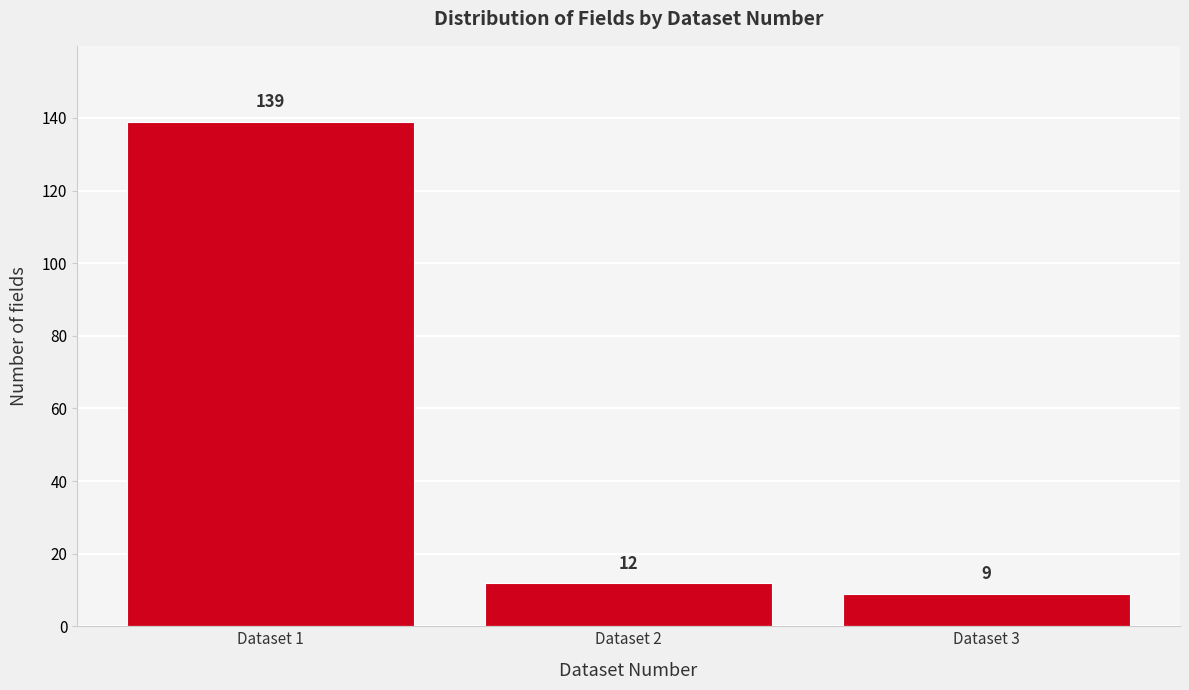

Reading left to right, list all the values displayed in this chart.

Dataset 1=139	Dataset 2=12	Dataset 3=9